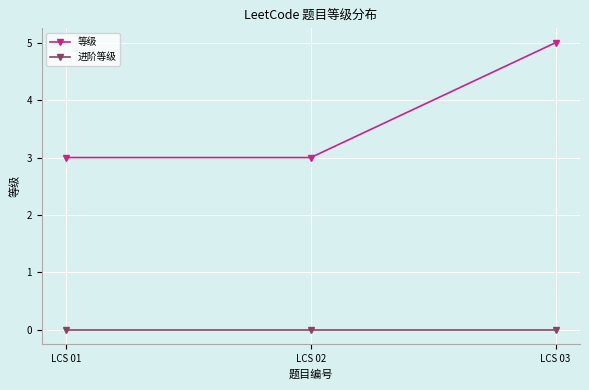

True or false: 等级 has a value of 7 at LCS 03.

False